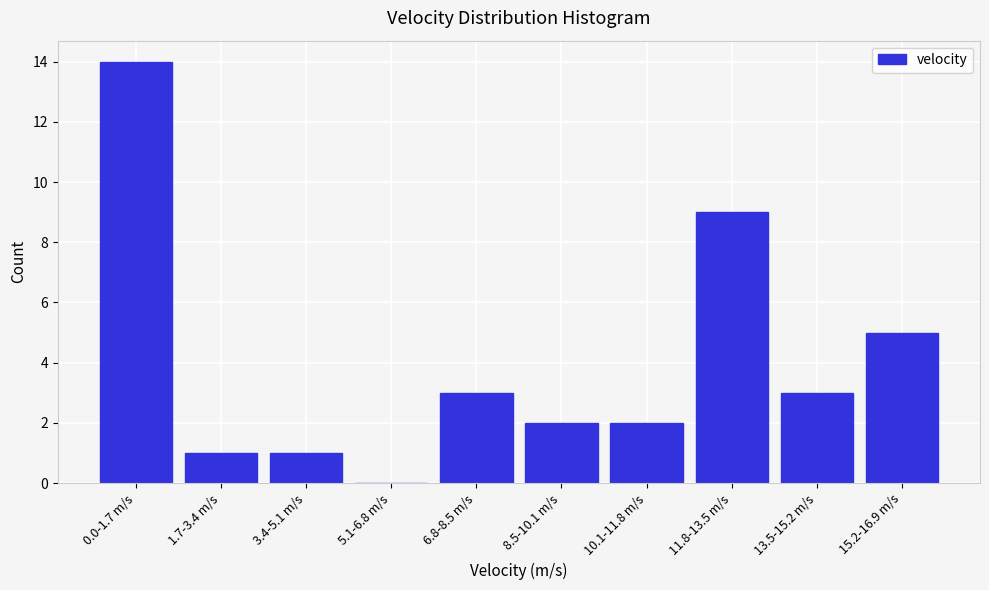

Reading left to right, extract all data points from this chart.

0.0-1.7 m/s=14	1.7-3.4 m/s=1	3.4-5.1 m/s=1	5.1-6.8 m/s=0	6.8-8.5 m/s=3	8.5-10.1 m/s=2	10.1-11.8 m/s=2	11.8-13.5 m/s=9	13.5-15.2 m/s=3	15.2-16.9 m/s=5